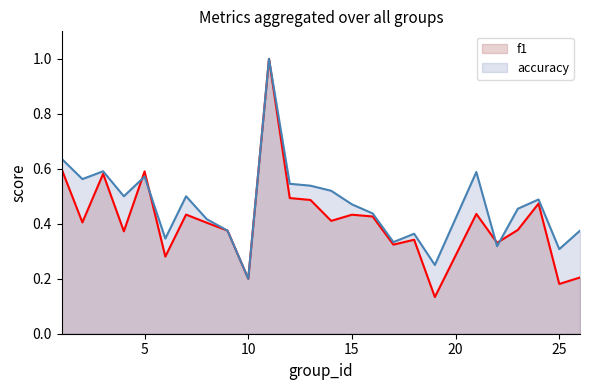

What is the sum of all f1 values?

10.3